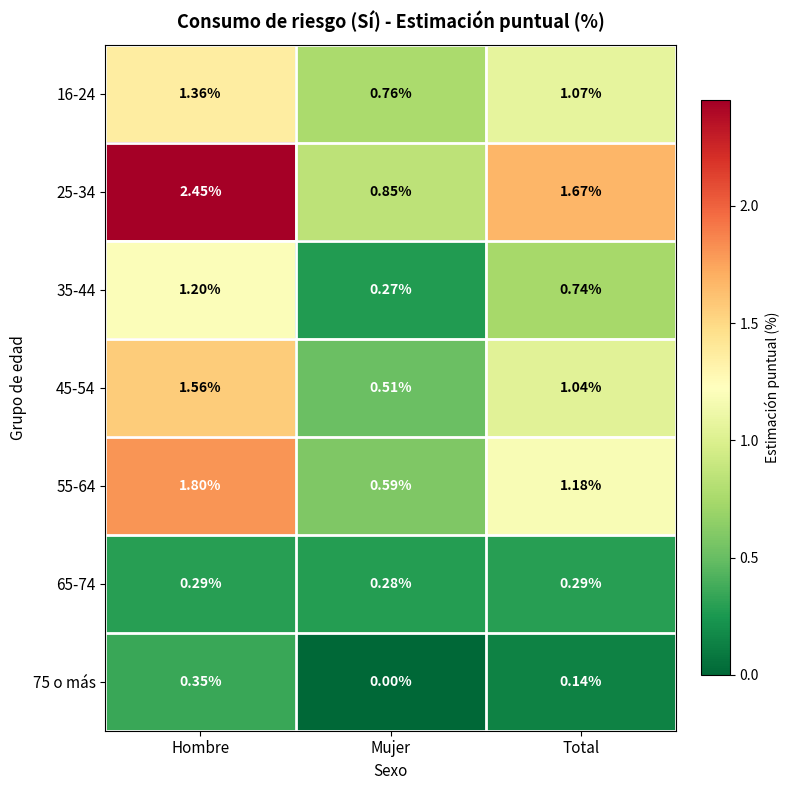

Which category has the lowest value across all series?

Mujer